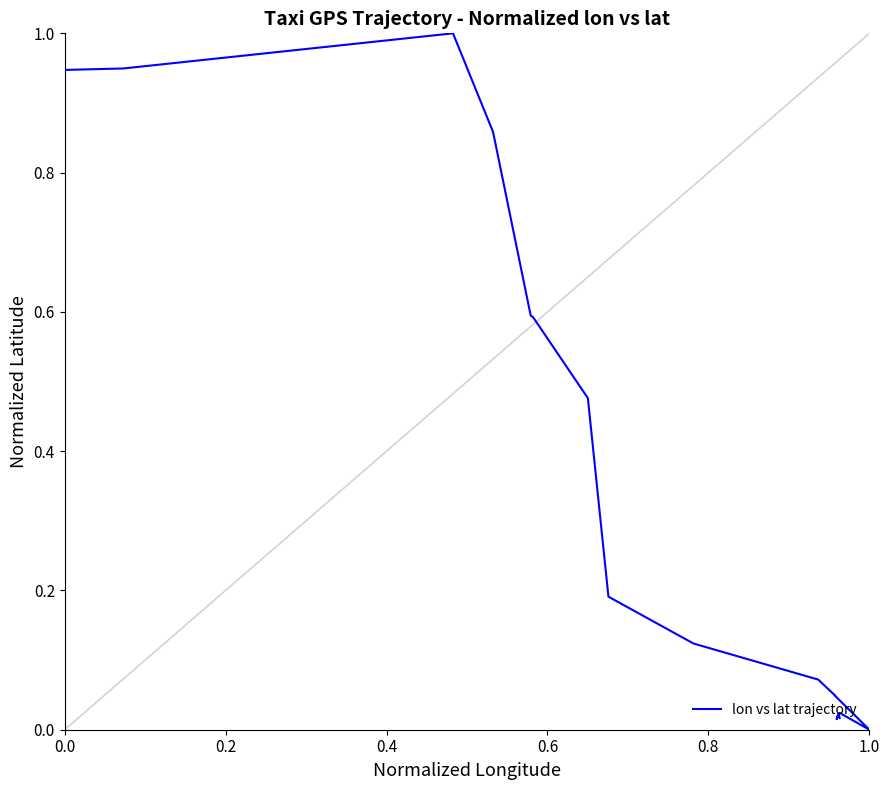

How many points are higher than both their immediate neighbors (excluding endpoints)?

3